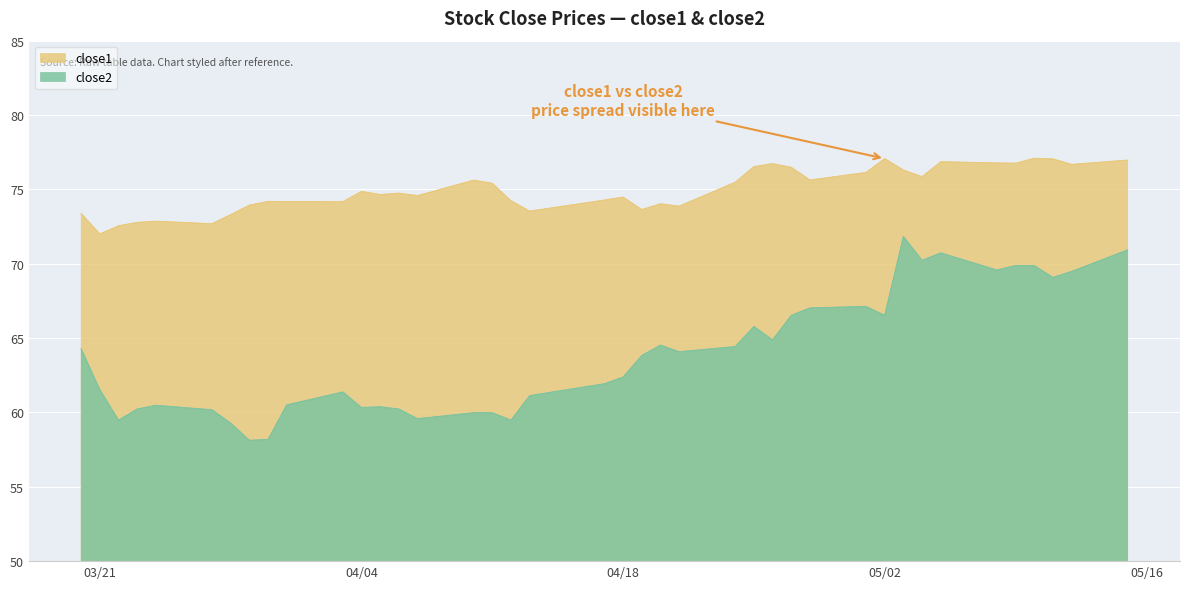

True or false: close2 and close1 intersect in this chart.

False